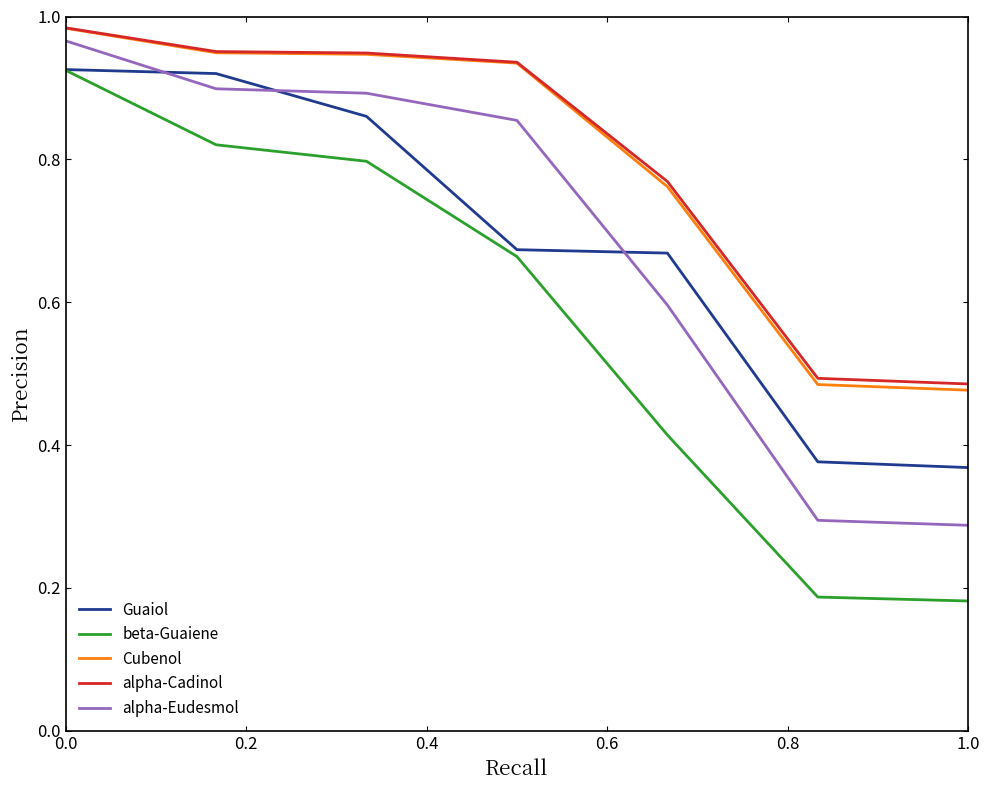

Which series has the widest spread of values?

beta-Guaiene